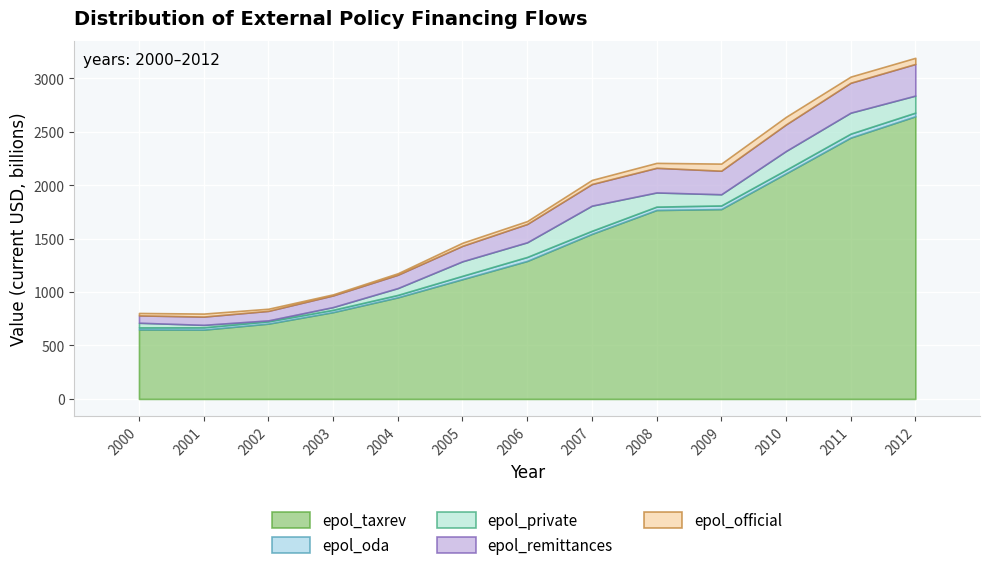

The epol_private series shows 98.6 at 2007. True or false?

False